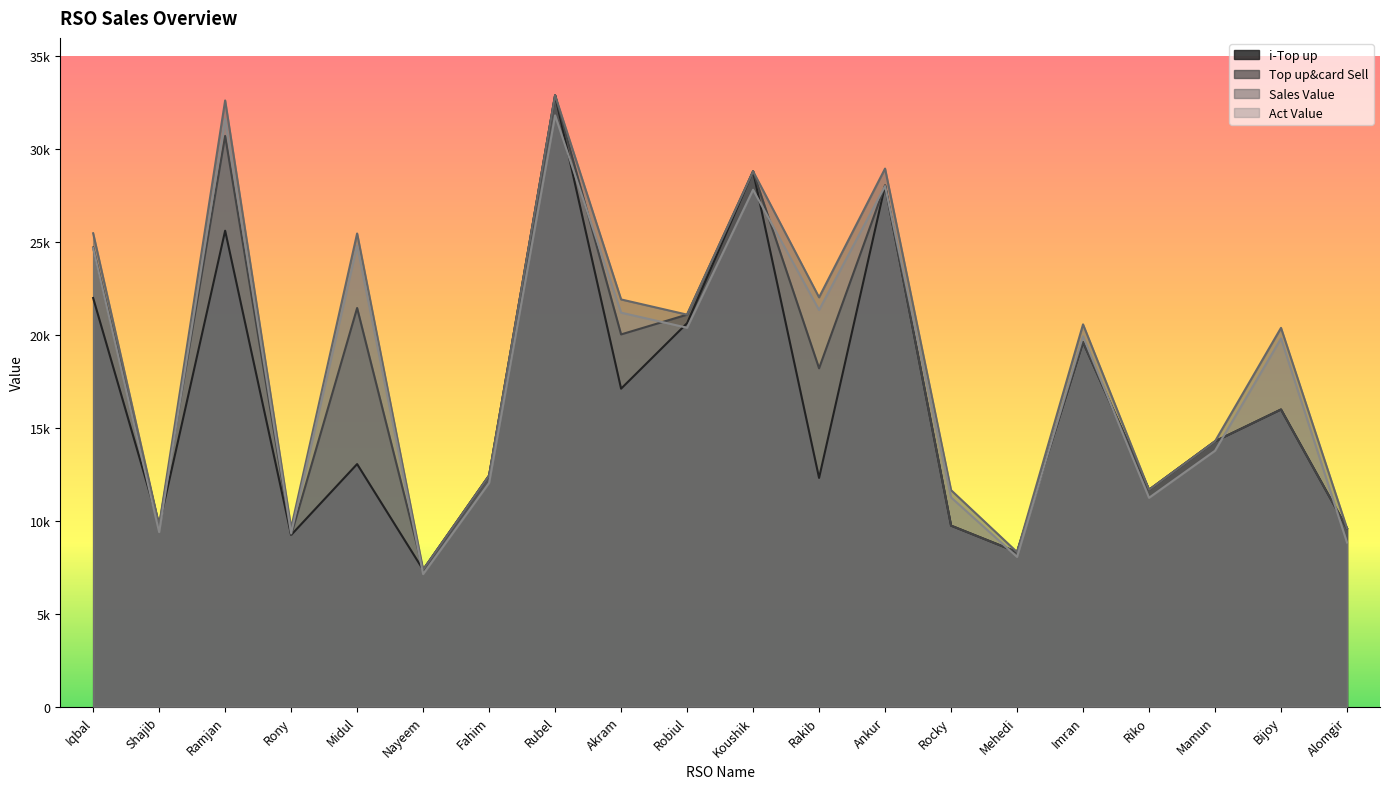

Which series changed the most between Robiul and Ankur?

Sales Value